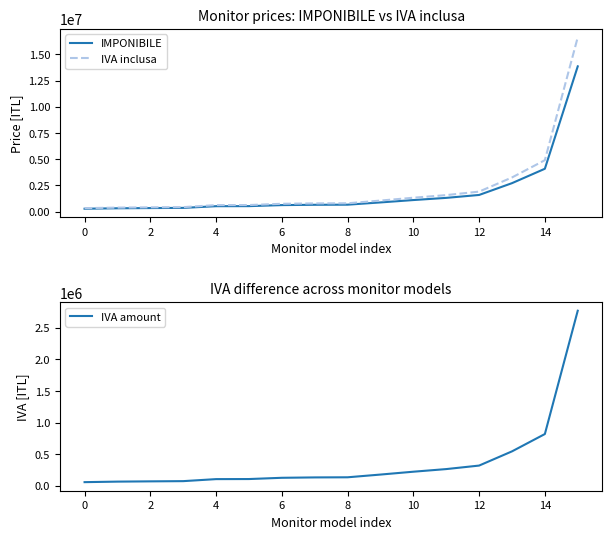

What is the approximate value of IVA inclusa at 15, to the nearest 50?

16630800